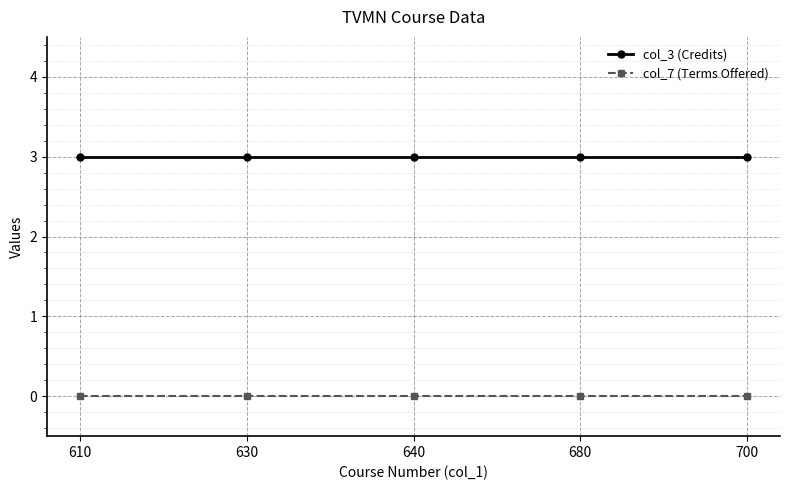

True or false: col_3 (Credits) has a value of 3 at 610.

True